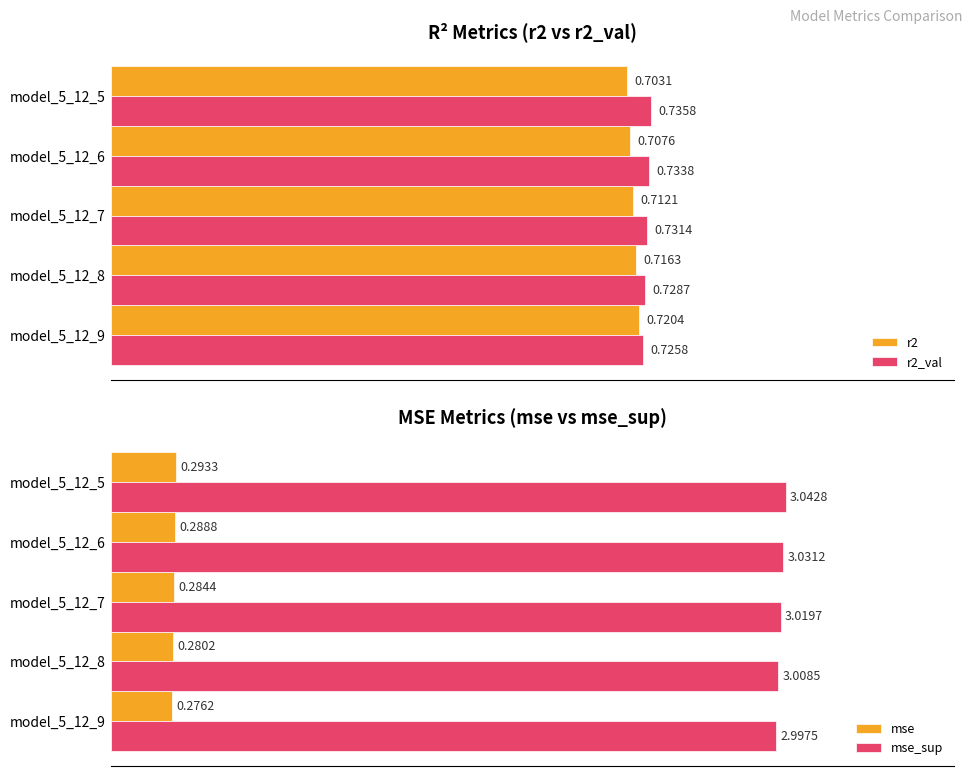

Rank the categories by mse value from lowest to highest.

model_5_12_9, model_5_12_8, model_5_12_7, model_5_12_6, model_5_12_5